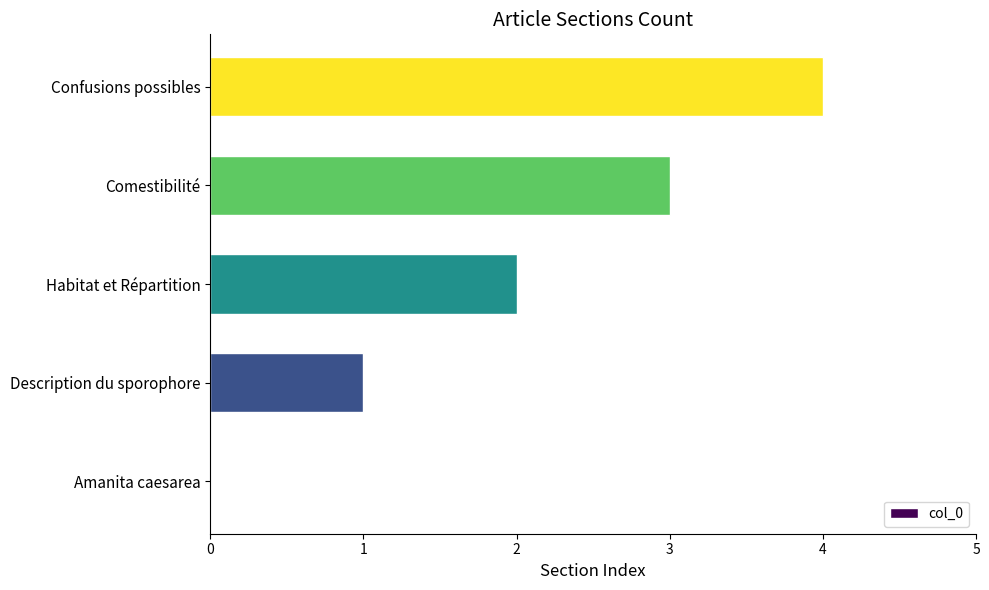

What is the sum of the values at Confusions possibles and Description du sporophore?

5